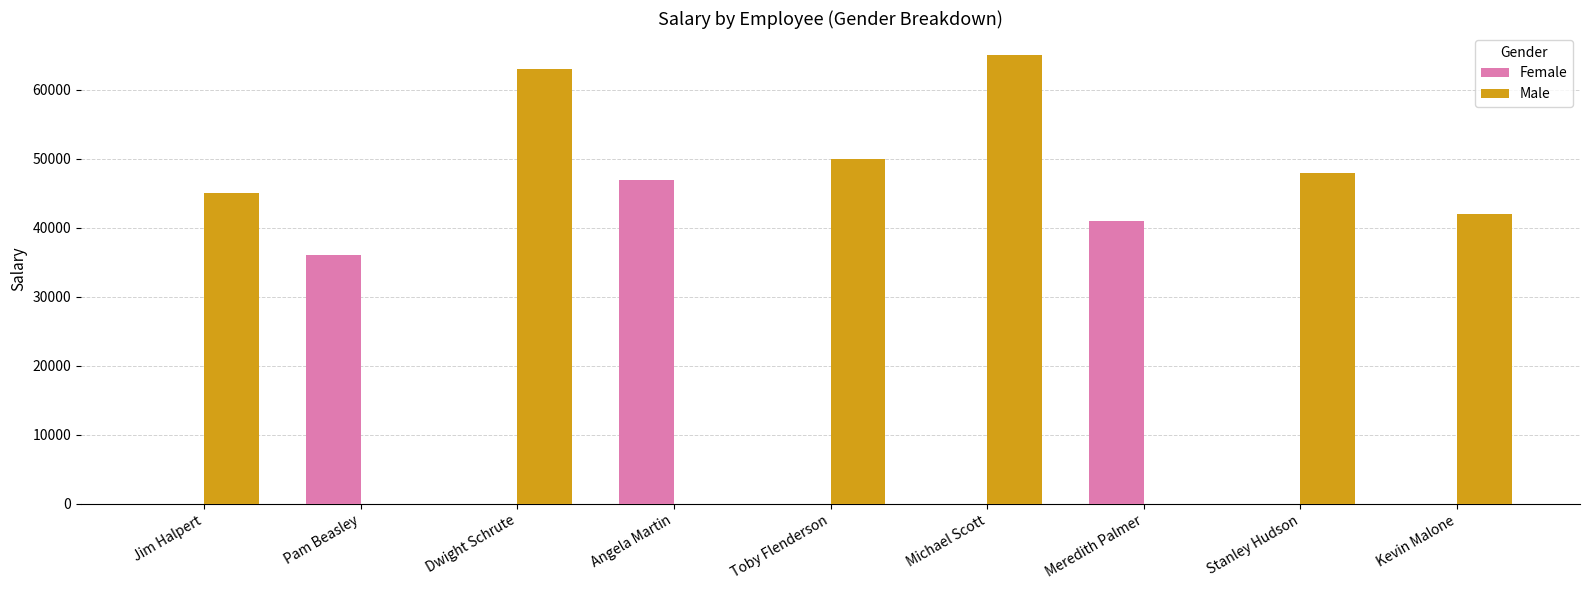

Count the number of categories in the chart.

9